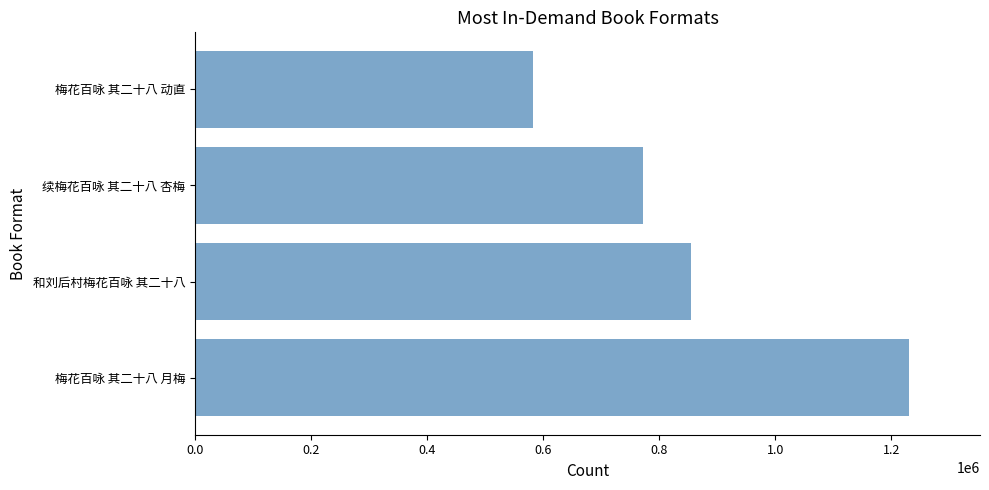

Are the bars horizontal?

Yes